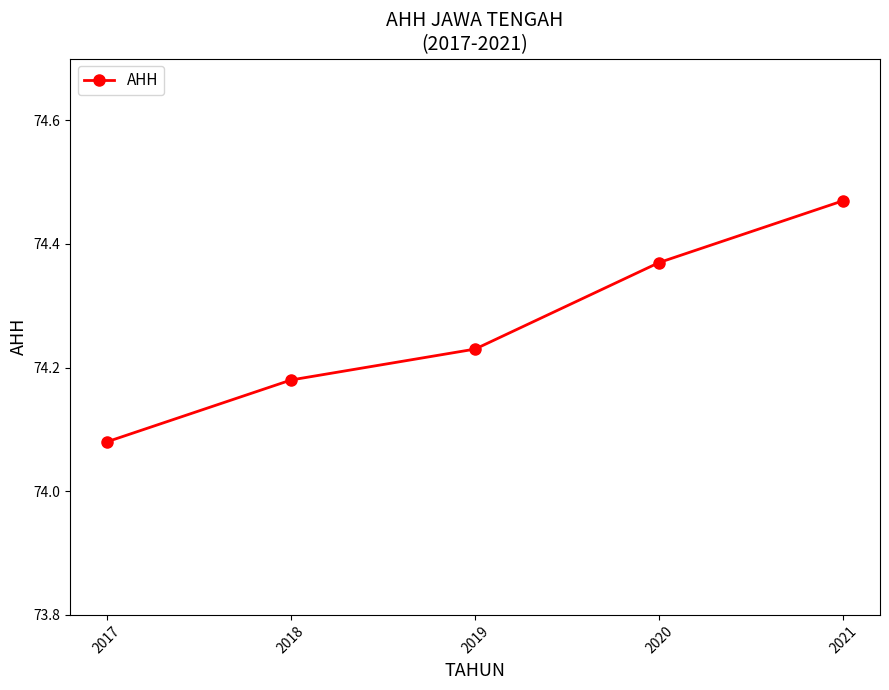

Between 2019 and 2020, which is larger?

2020